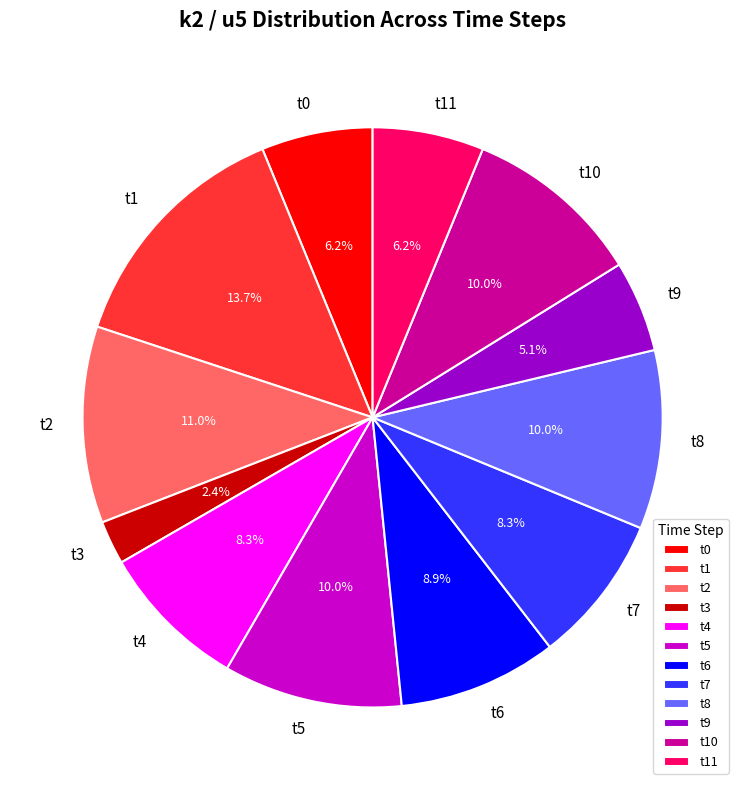

What is the largest slice in the pie chart?

t1